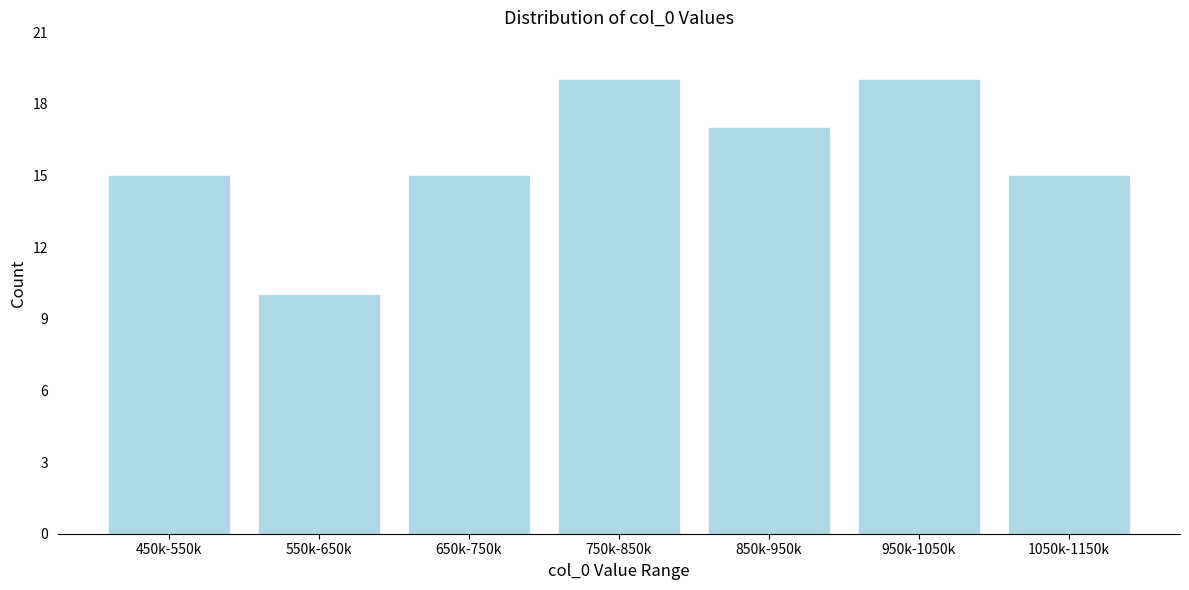

Reading left to right, extract all data points from this chart.

450k-550k=15	550k-650k=10	650k-750k=15	750k-850k=19	850k-950k=17	950k-1050k=19	1050k-1150k=15